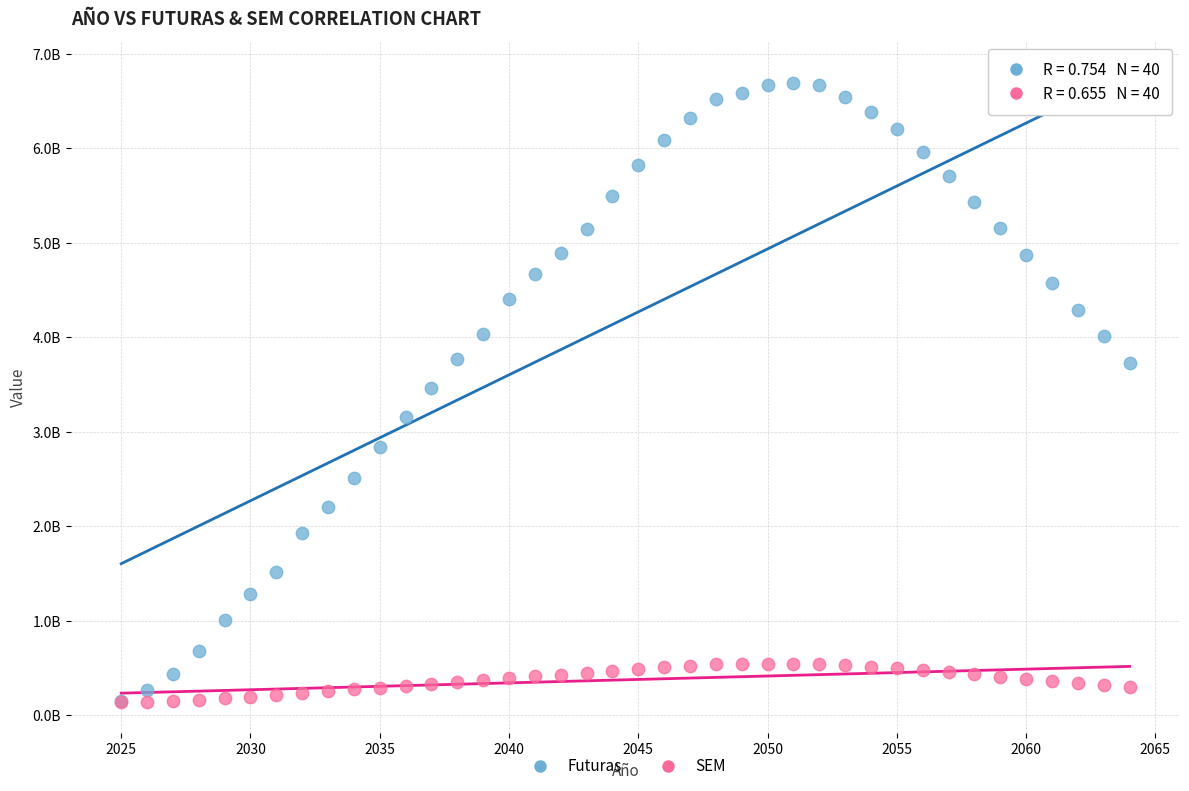

What are all the series names shown in the legend?

Futuras, SEM